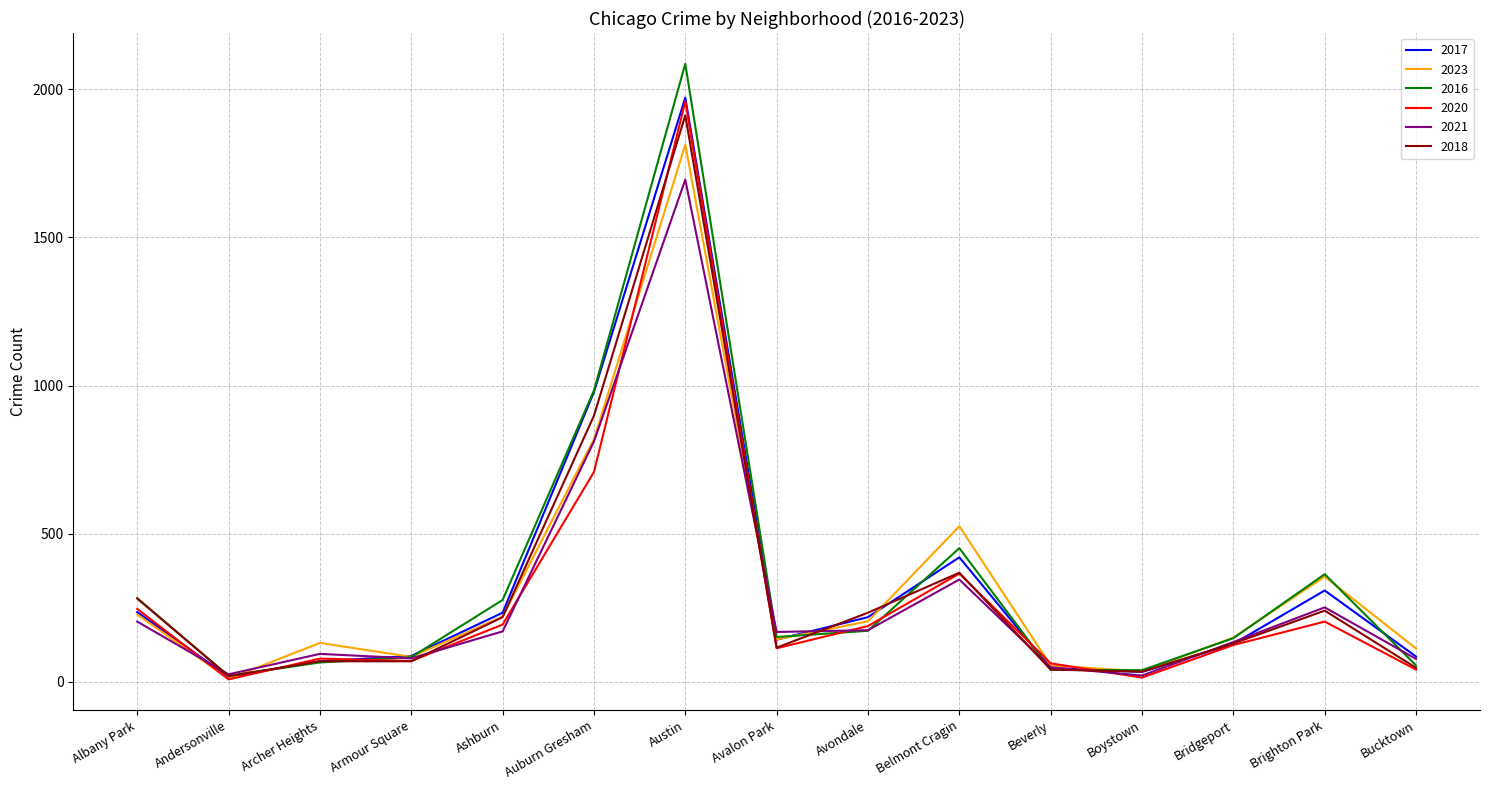

What position from the left is Armour Square?

4